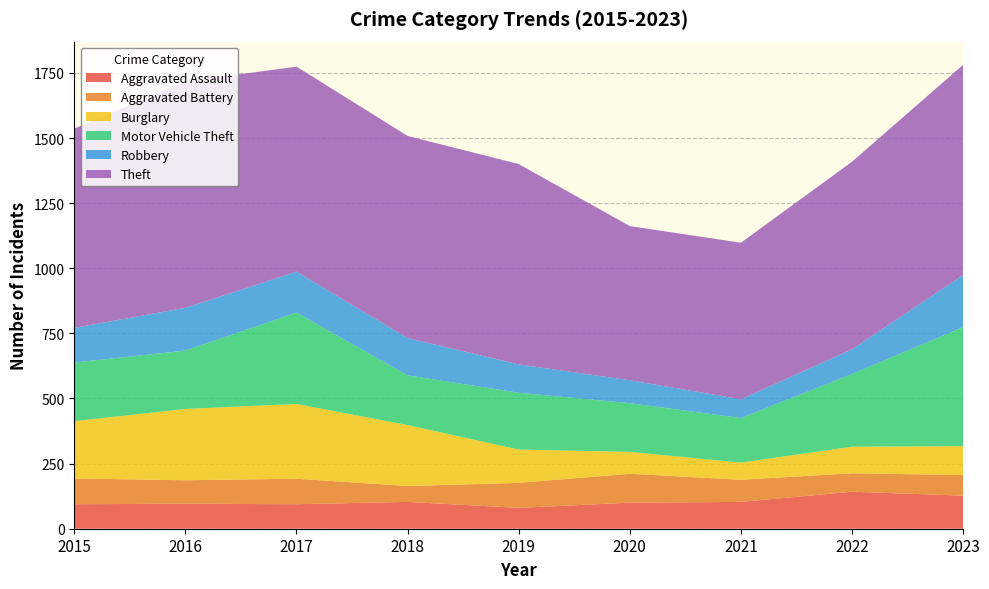

Reading right to left, list all the values displayed in this chart.

Aggravated Assault: 127	142	103	100	80	103	94	96	94
Aggravated Battery: 79	71	85	111	96	61	98	90	99
Burglary: 111	102	66	84	128	234	287	274	220
Motor Vehicle Theft: 457	279	171	187	218	191	351	224	225
Robbery: 200	95	72	88	109	143	157	164	133
Theft: 807	720	601	592	769	776	787	869	765